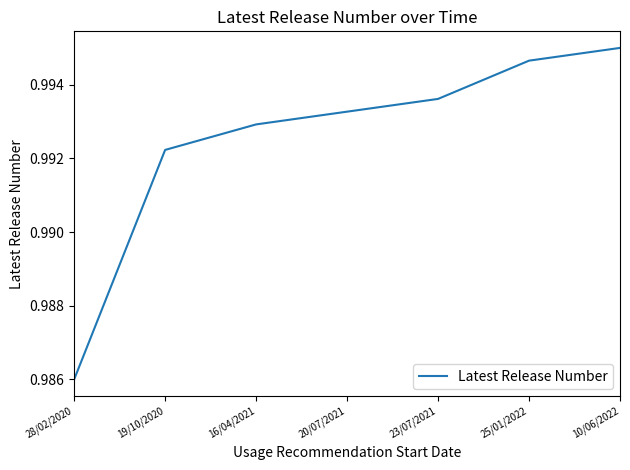

Which has a higher value, 19/10/2020 or 25/01/2022?

25/01/2022